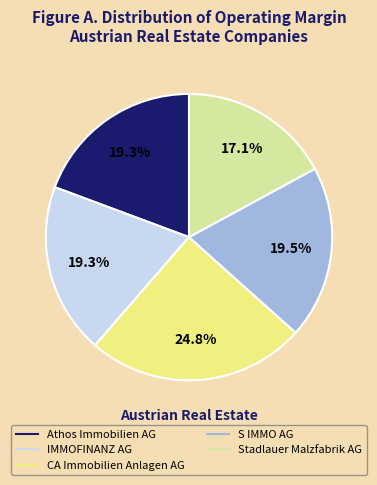

Which slice is the largest?

CA Immobilien Anlagen AG